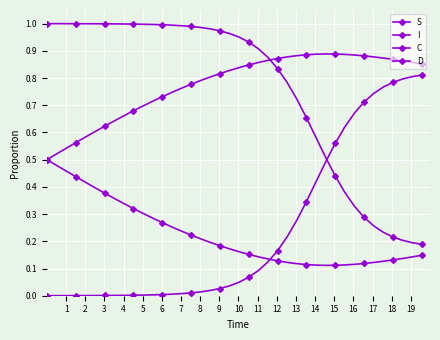

Is this an area chart (filled region under the line)?

No